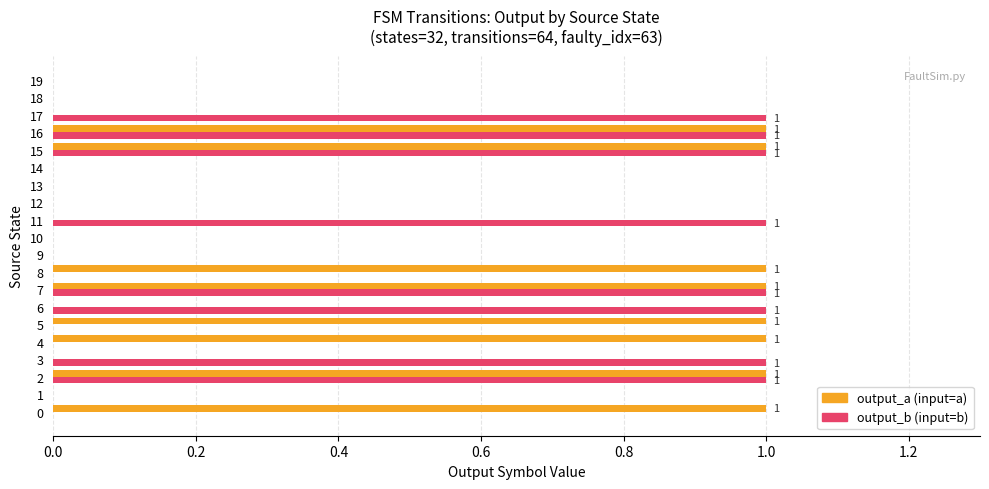

What is the value of the output_a bar at the 16th from the left?

1